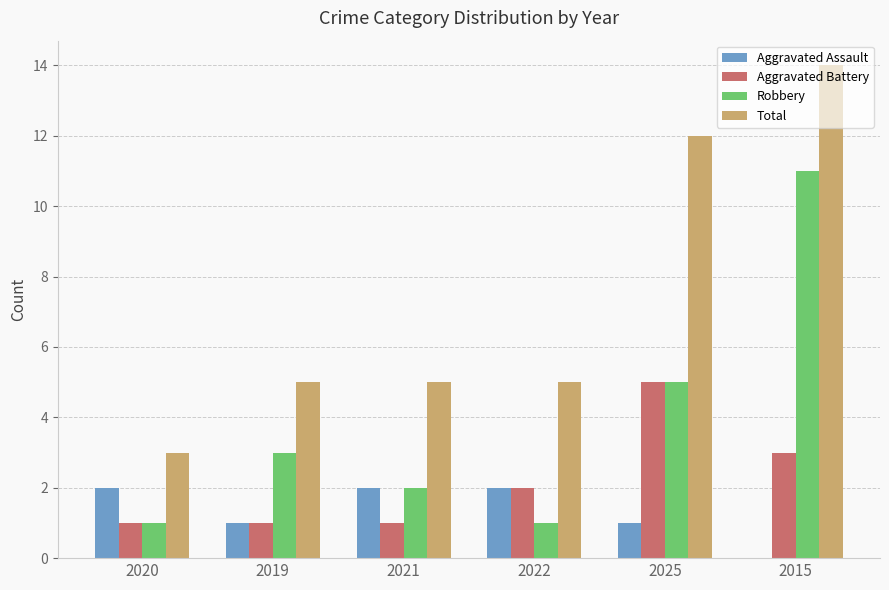

What is the maximum value for Robbery?

11